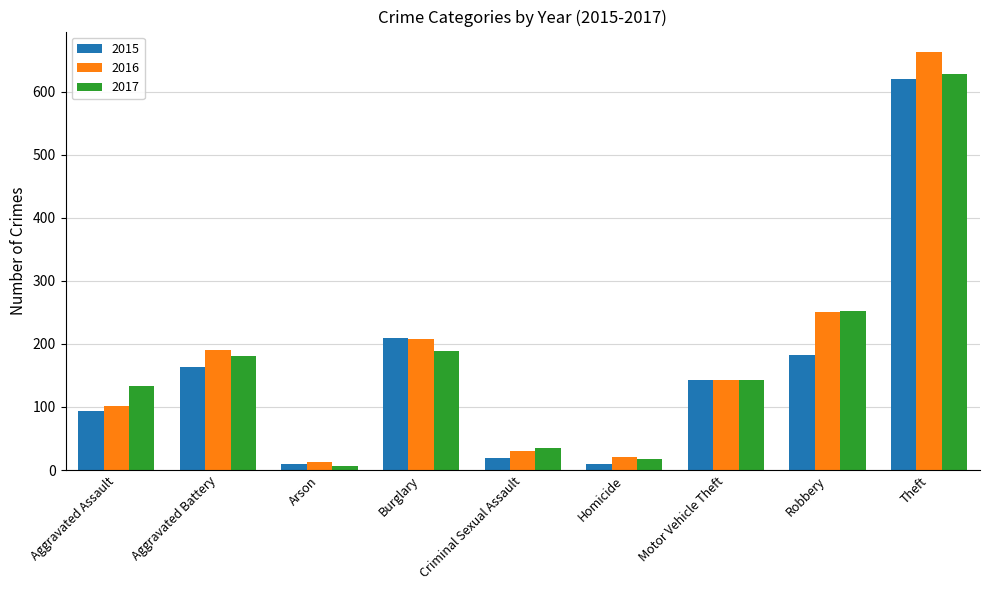

What is the maximum value for 2017?

628